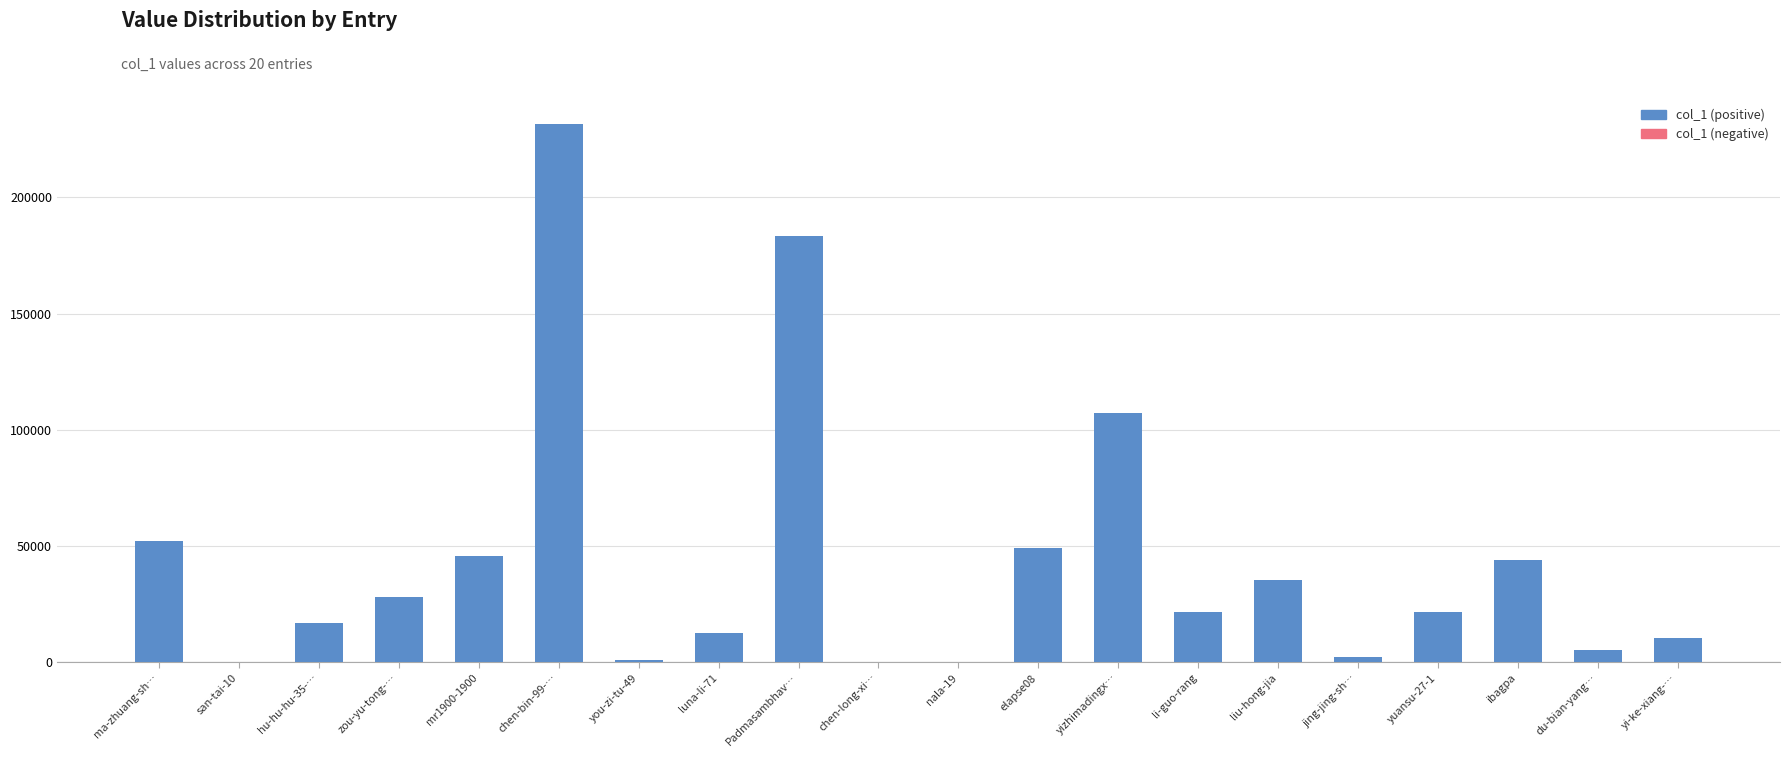

Are the bars horizontal?

No